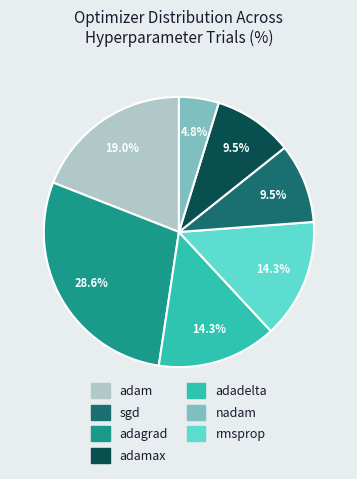

Is there any slice that represents more than half of the pie?

No